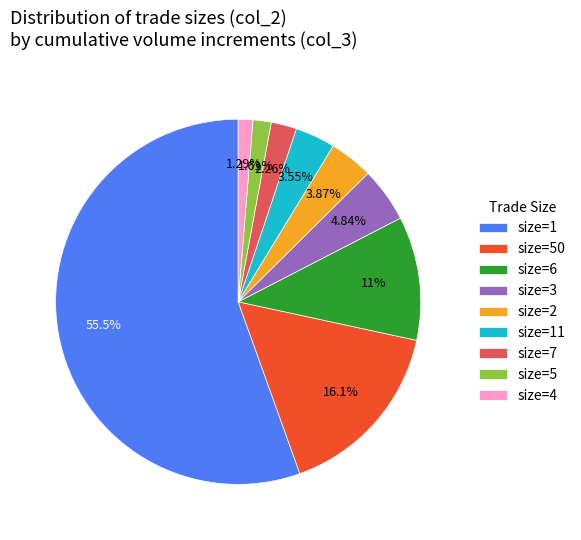

Is the sum of size=7 and size=1 greater than half?

Yes